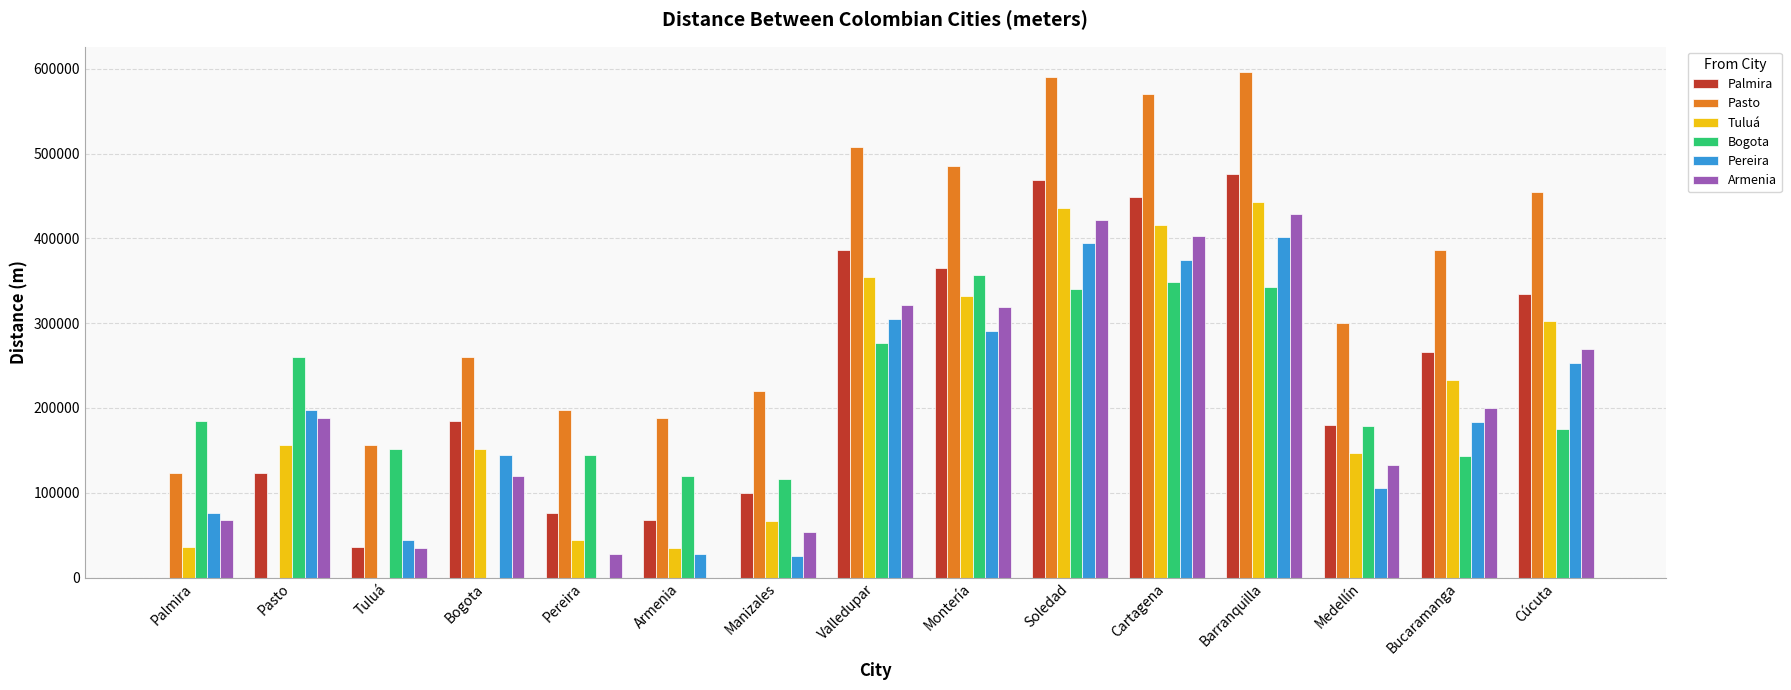

What value does the Pasto series have at Palmira?

123583.6